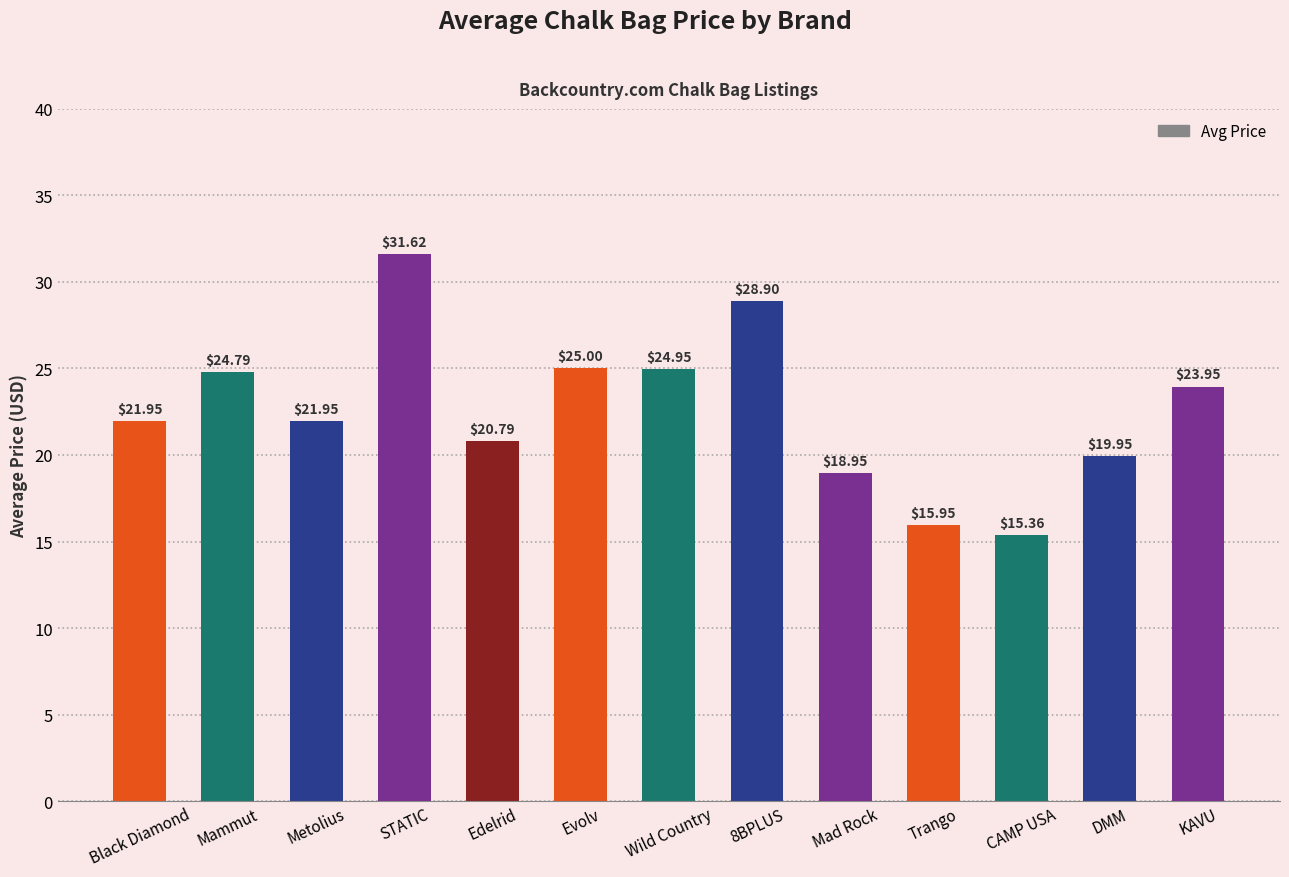

What is the sum of all values?

294.1